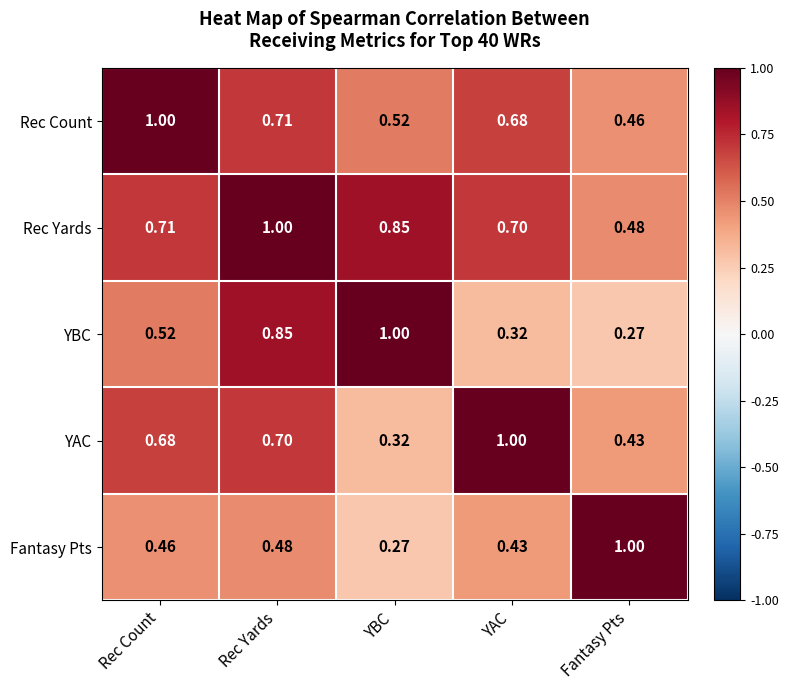

Rank the series at Rec Count from highest to lowest value.

Rec Count, Rec Yards, YAC, YBC, Fantasy Pts